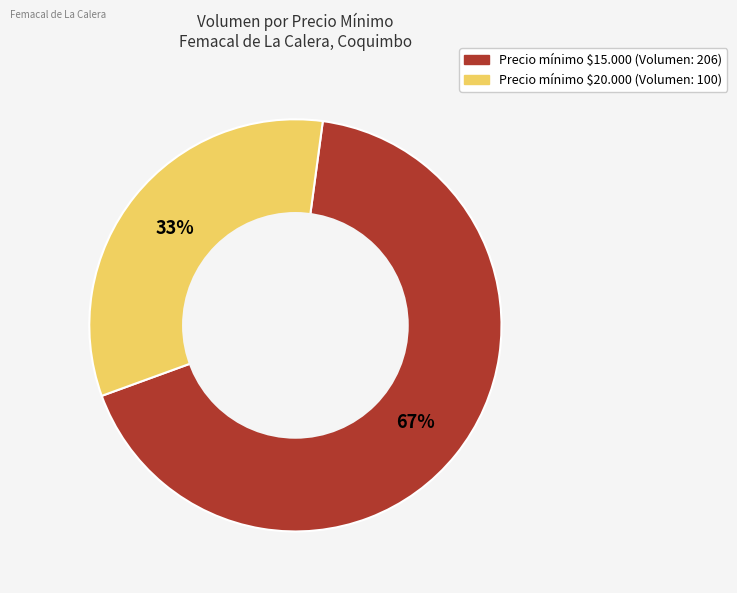

Does any single category account for the majority?

Yes